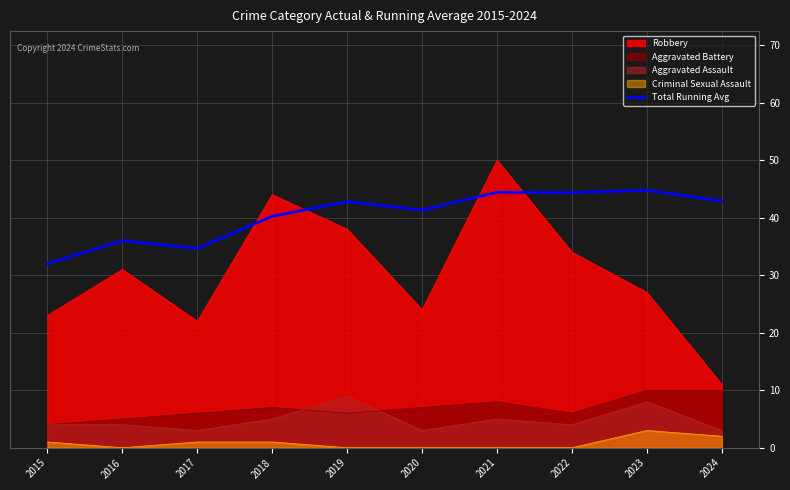

Reading left to right, extract all data points from this chart.

32.0	36.0	34.7	40.2	42.8	41.3	44.4	44.4	44.8	42.9